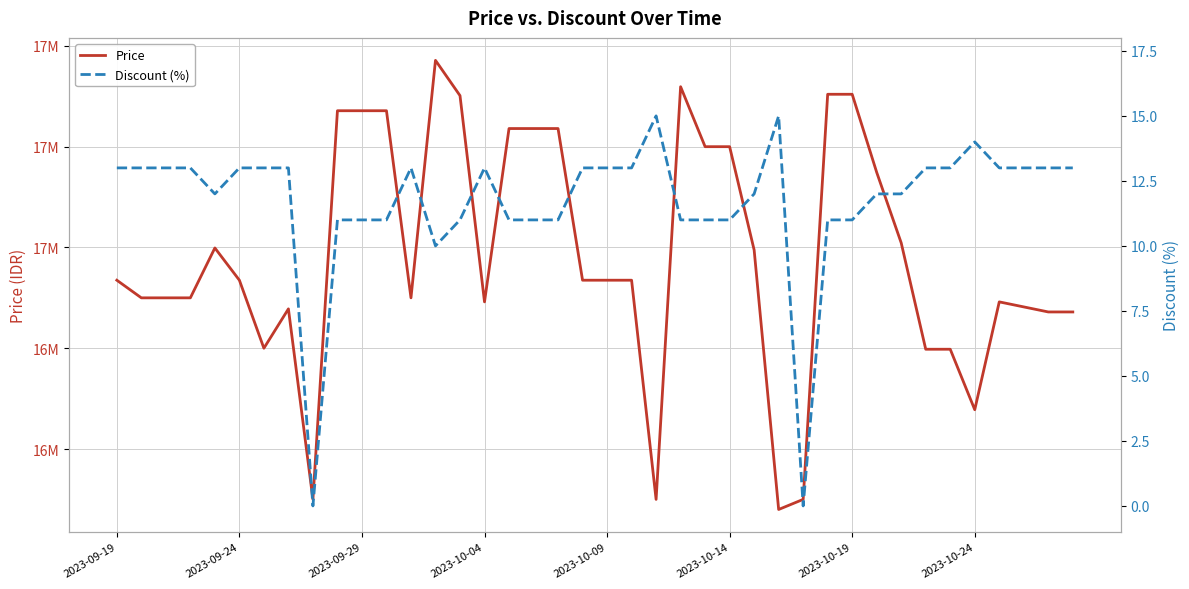

What are all the series names shown in the legend?

Price, Discount (%)